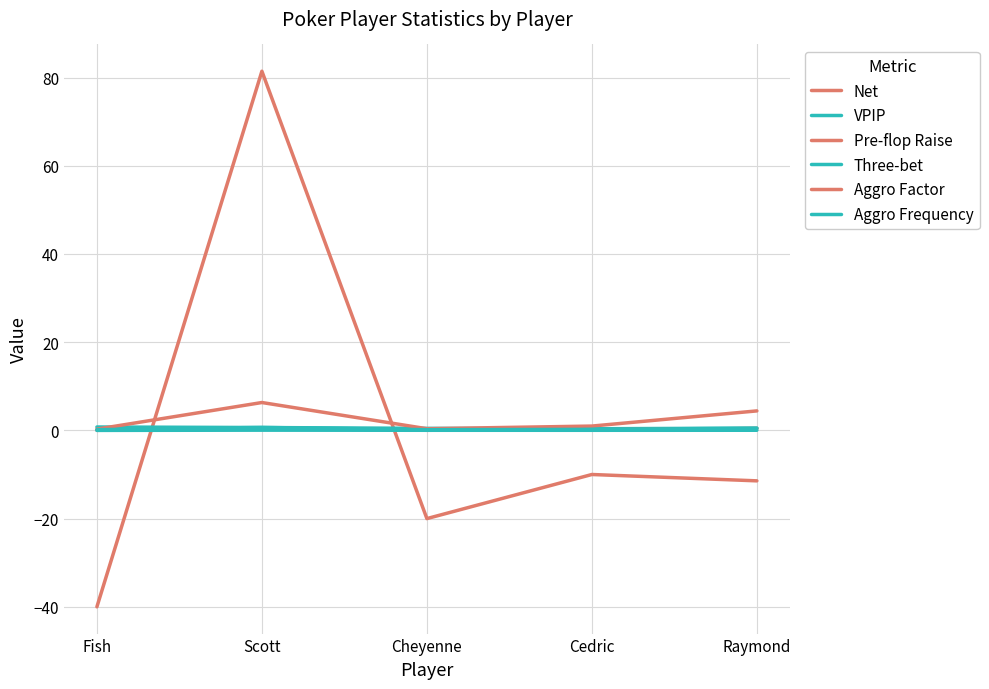

Rank the series at Cheyenne from lowest to highest value.

Net, Three-bet, Pre-flop Raise, Aggro Frequency, Aggro Factor, VPIP